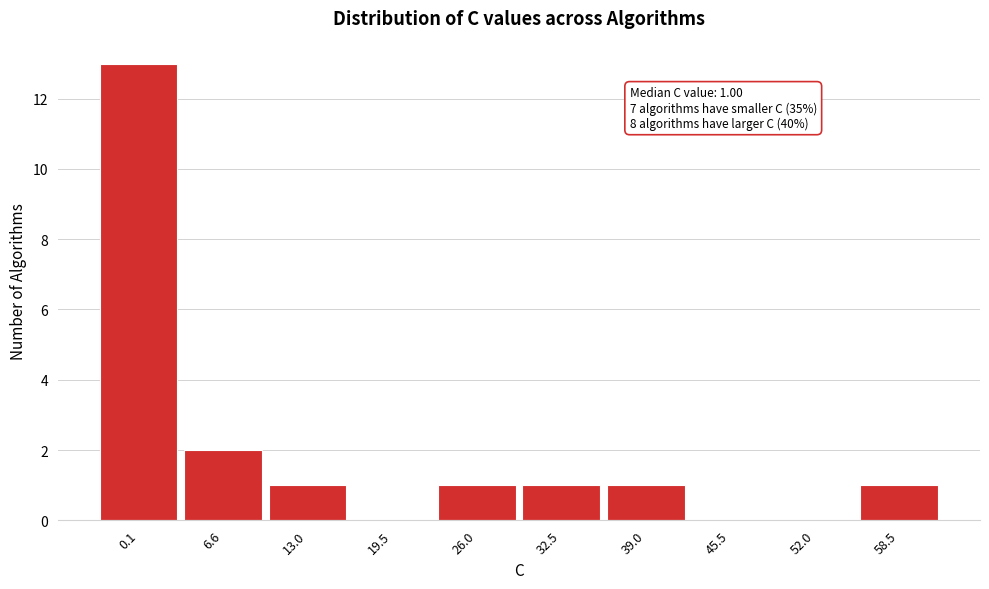

Reading left to right, what are all the values shown in this chart?

0.1=13	6.6=2	13.0=1	19.5=0	26.0=1	32.5=1	39.0=1	45.5=0	52.0=0	58.5=1